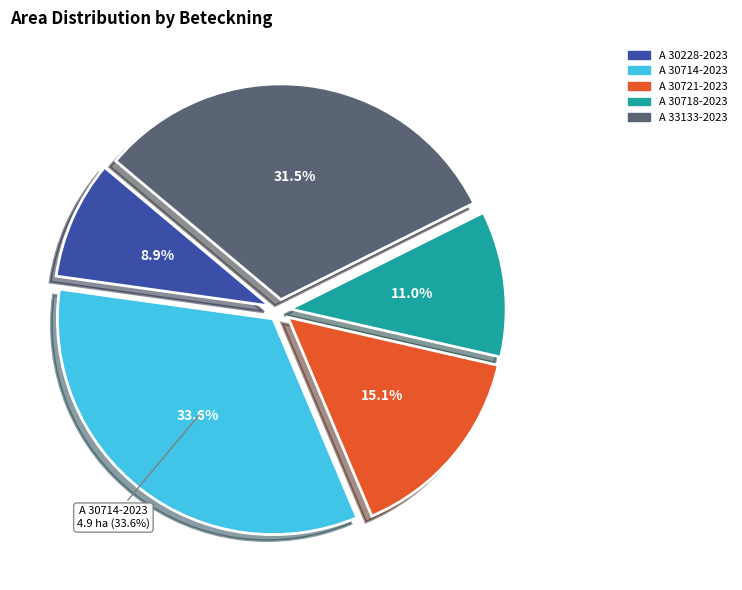

What percentage is the A 30228-2023 slice, to the nearest percent?

9%